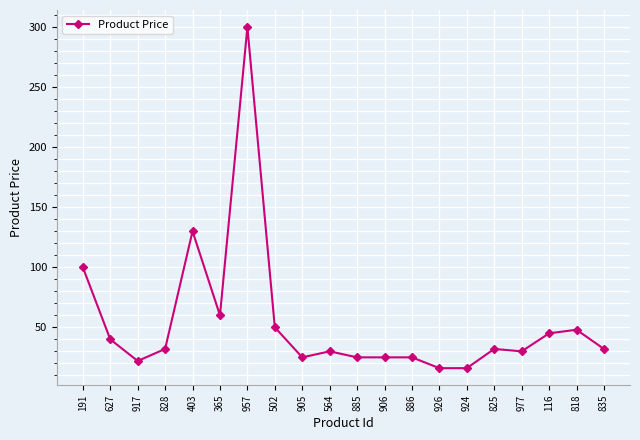

What is the difference between the values at 885 and 924?

9.0